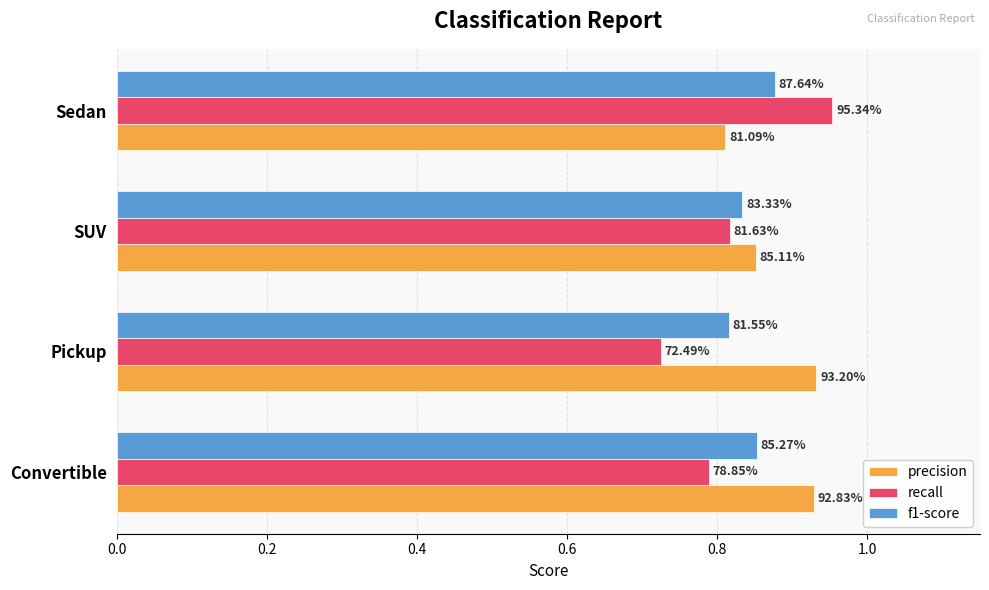

What are all the series names shown in the legend?

precision, recall, f1-score